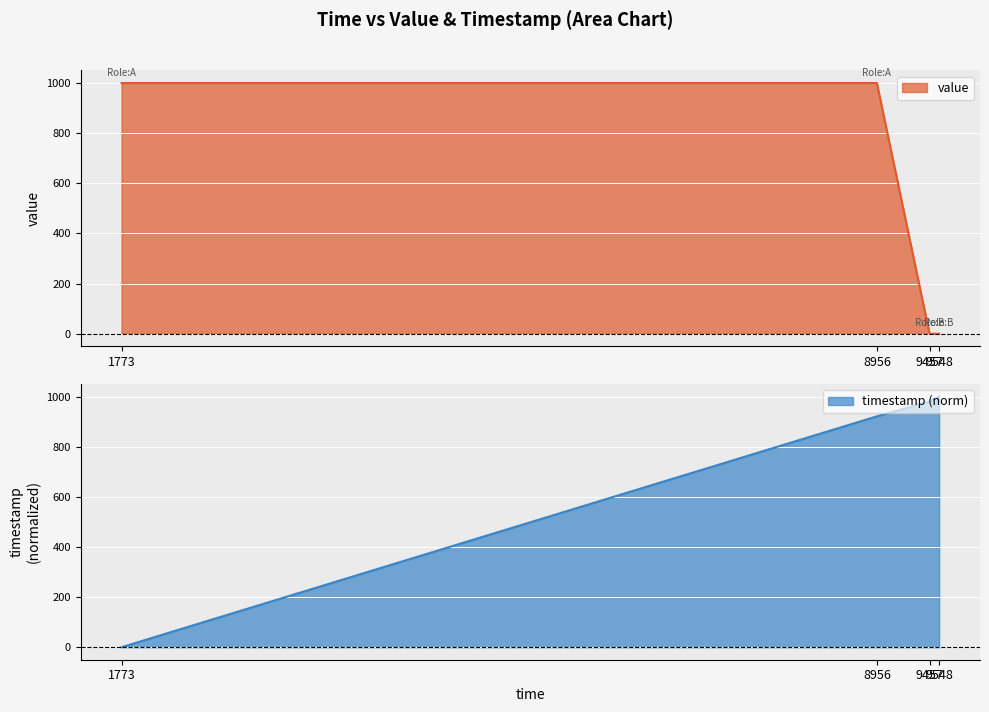

How many lines are shown in the chart?

2